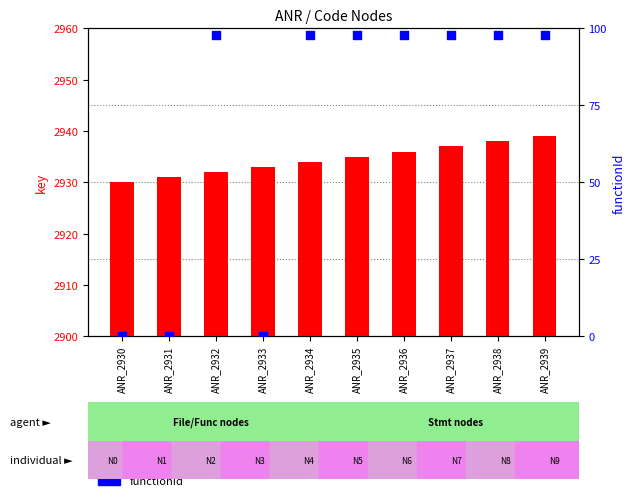

What is the total value across all series at ANR_2933?

2933